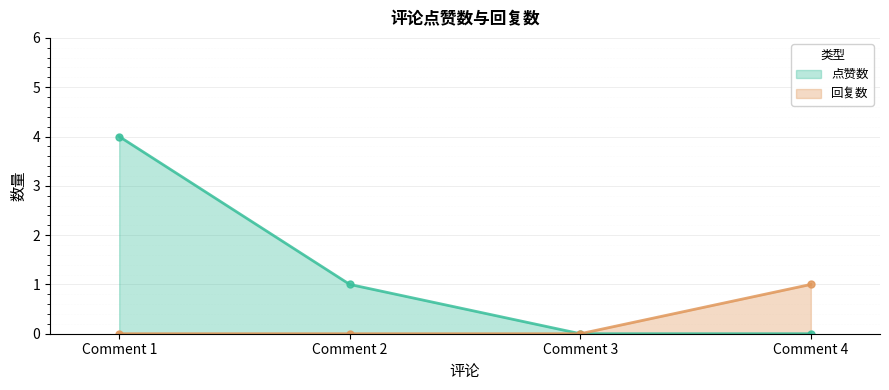

Reading left to right, transcribe all the data shown in this chart.

点赞数: 4	1	0	0
回复数: 0	0	0	1